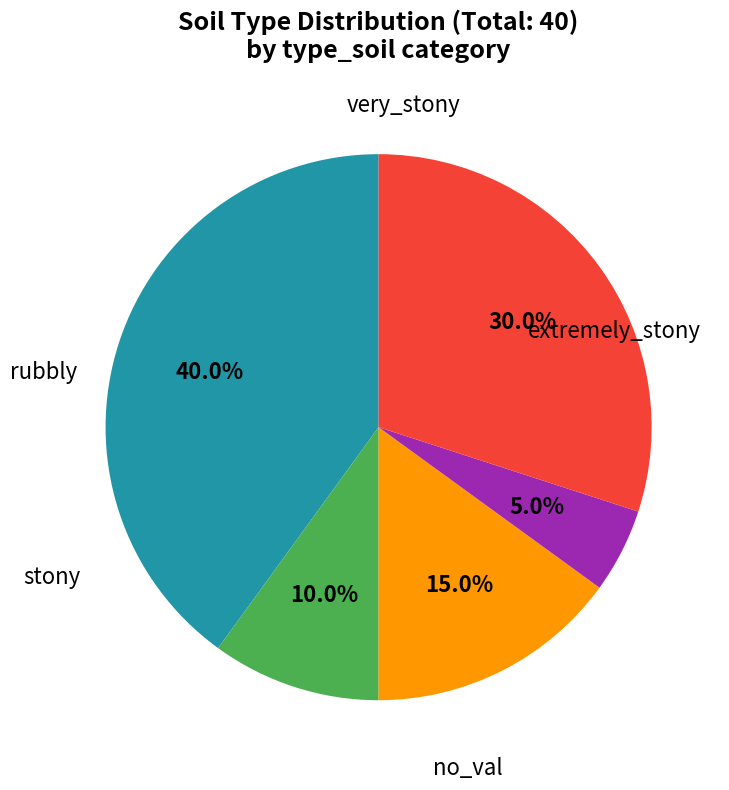

Is there any slice that represents more than half of the pie?

No